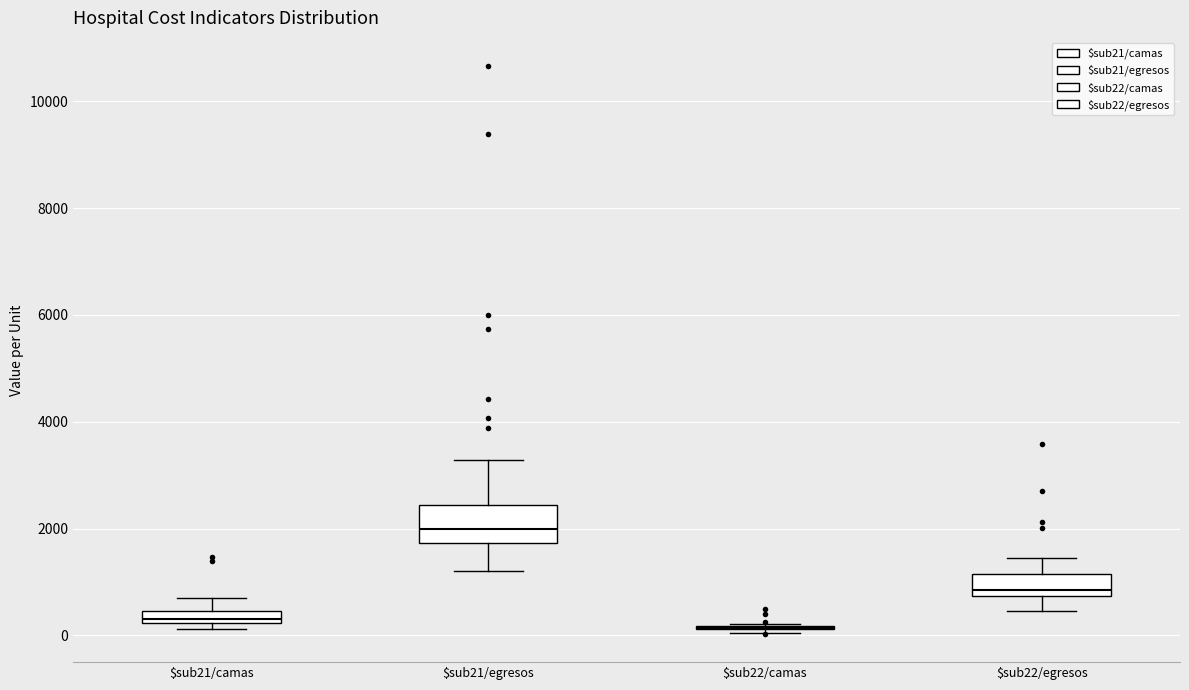

Which box is the tallest, from its lower edge to its upper edge?

$sub21/egresos